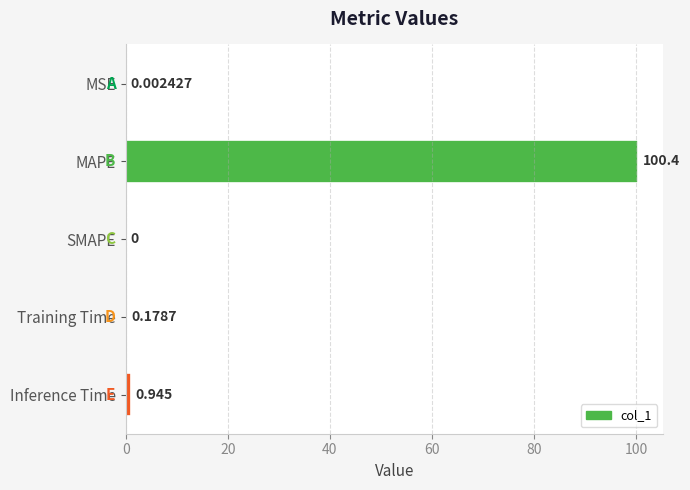

How many categories are shown in the chart?

5